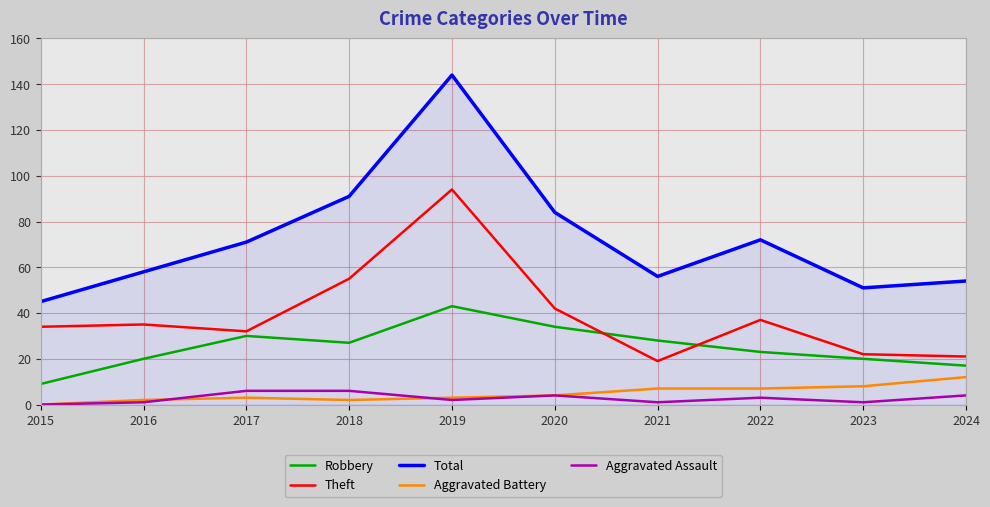

Is the value of Total at 2016 greater than the value of Aggravated Battery at 2018?

Yes